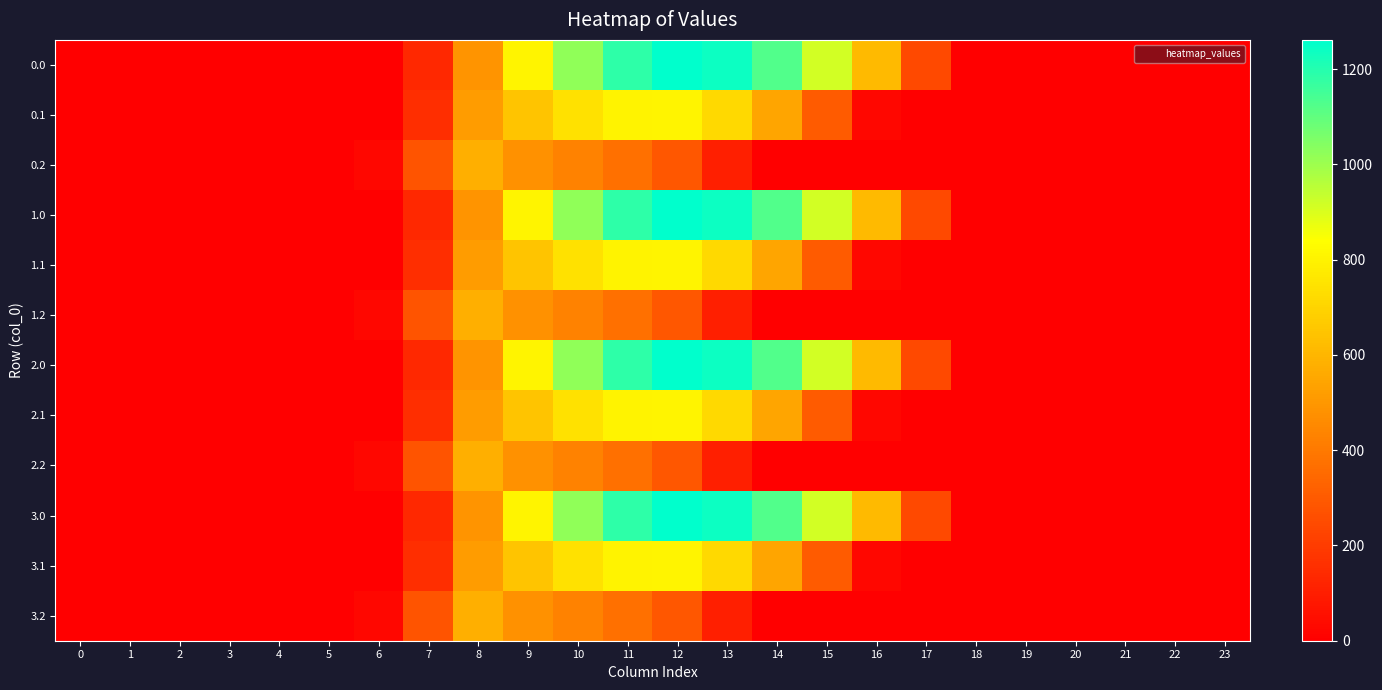

Reading right to left, list all the values displayed in this chart.

0.0: 23=0.0	22=0.0	21=0.0	20=0.0	19=0.0	18=0.0	17=243.5	16=613.0	15=911.8	14=1128.6	13=1237.4	12=1261.6	11=1185.2	10=1023.2	9=804.0	8=489.3	7=134.3	6=0.0	5=0.0	4=0.0	3=0.0	2=0.0	1=0.0	0=0.0
0.1: 23=0.0	22=0.0	21=0.0	20=0.0	19=0.0	18=0.0	17=0.0	16=26.8	15=301.4	14=544.1	13=715.3	12=806.9	11=800.2	10=742.1	9=646.9	8=514.8	7=153.2	6=0.0	5=0.0	4=0.0	3=0.0	2=0.0	1=0.0	0=0.0
0.2: 23=0.0	22=0.0	21=0.0	20=0.0	19=0.0	18=0.0	17=0.0	16=0.0	15=0.0	14=0.0	13=107.8	12=289.5	11=374.4	10=430.5	9=480.7	8=576.6	7=276.9	6=29.3	5=0.0	4=0.0	3=0.0	2=0.0	1=0.0	0=0.0
1.0: 23=0.0	22=0.0	21=0.0	20=0.0	19=0.0	18=0.0	17=243.5	16=613.0	15=911.8	14=1128.6	13=1237.4	12=1261.6	11=1185.2	10=1023.2	9=804.0	8=489.3	7=134.3	6=0.0	5=0.0	4=0.0	3=0.0	2=0.0	1=0.0	0=0.0
1.1: 23=0.0	22=0.0	21=0.0	20=0.0	19=0.0	18=0.0	17=0.0	16=26.8	15=301.4	14=544.1	13=715.3	12=806.9	11=800.2	10=742.1	9=646.9	8=514.8	7=153.2	6=0.0	5=0.0	4=0.0	3=0.0	2=0.0	1=0.0	0=0.0
1.2: 23=0.0	22=0.0	21=0.0	20=0.0	19=0.0	18=0.0	17=0.0	16=0.0	15=0.0	14=0.0	13=107.8	12=289.5	11=374.4	10=430.5	9=480.7	8=576.6	7=276.9	6=29.3	5=0.0	4=0.0	3=0.0	2=0.0	1=0.0	0=0.0
2.0: 23=0.0	22=0.0	21=0.0	20=0.0	19=0.0	18=0.0	17=243.5	16=613.0	15=911.8	14=1128.6	13=1237.4	12=1261.6	11=1185.2	10=1023.2	9=804.0	8=489.3	7=134.3	6=0.0	5=0.0	4=0.0	3=0.0	2=0.0	1=0.0	0=0.0
2.1: 23=0.0	22=0.0	21=0.0	20=0.0	19=0.0	18=0.0	17=0.0	16=26.8	15=301.4	14=544.1	13=715.3	12=806.9	11=800.2	10=742.1	9=646.9	8=514.8	7=153.2	6=0.0	5=0.0	4=0.0	3=0.0	2=0.0	1=0.0	0=0.0
2.2: 23=0.0	22=0.0	21=0.0	20=0.0	19=0.0	18=0.0	17=0.0	16=0.0	15=0.0	14=0.0	13=107.8	12=289.5	11=374.4	10=430.5	9=480.7	8=576.6	7=276.9	6=29.3	5=0.0	4=0.0	3=0.0	2=0.0	1=0.0	0=0.0
3.0: 23=0.0	22=0.0	21=0.0	20=0.0	19=0.0	18=0.0	17=243.5	16=613.0	15=911.8	14=1128.6	13=1237.4	12=1261.6	11=1185.2	10=1023.2	9=804.0	8=489.3	7=134.3	6=0.0	5=0.0	4=0.0	3=0.0	2=0.0	1=0.0	0=0.0
3.1: 23=0.0	22=0.0	21=0.0	20=0.0	19=0.0	18=0.0	17=0.0	16=26.8	15=301.4	14=544.1	13=715.3	12=806.9	11=800.2	10=742.1	9=646.9	8=514.8	7=153.2	6=0.0	5=0.0	4=0.0	3=0.0	2=0.0	1=0.0	0=0.0
3.2: 23=0.0	22=0.0	21=0.0	20=0.0	19=0.0	18=0.0	17=0.0	16=0.0	15=0.0	14=0.0	13=107.8	12=289.5	11=374.4	10=430.5	9=480.7	8=576.6	7=276.9	6=29.3	5=0.0	4=0.0	3=0.0	2=0.0	1=0.0	0=0.0